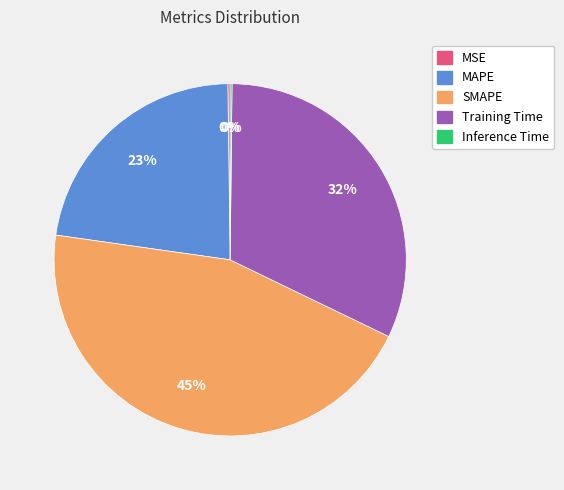

Is it true that Training Time is 21% of the pie?

False